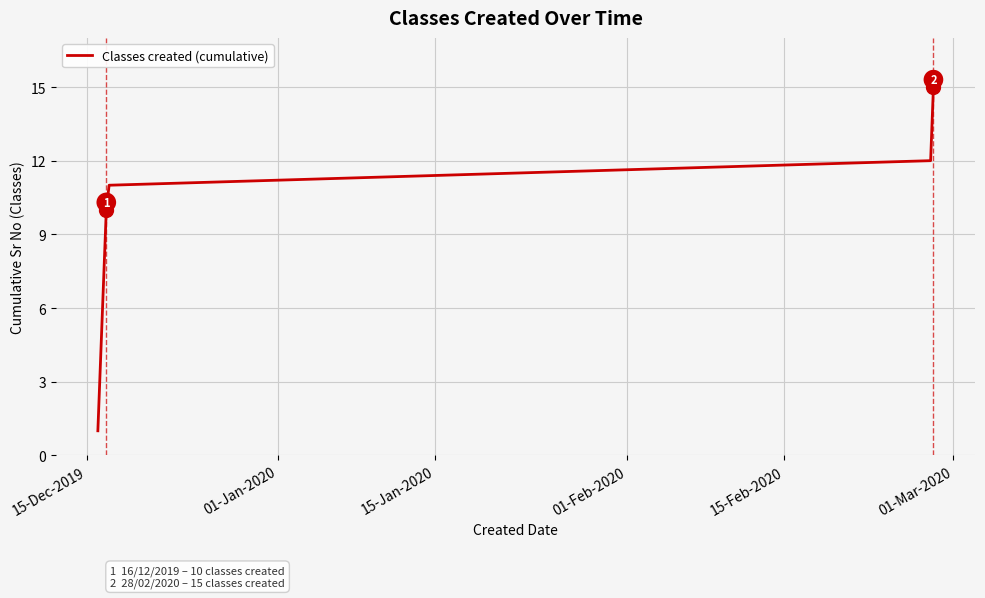

What is the sum of all values?

120